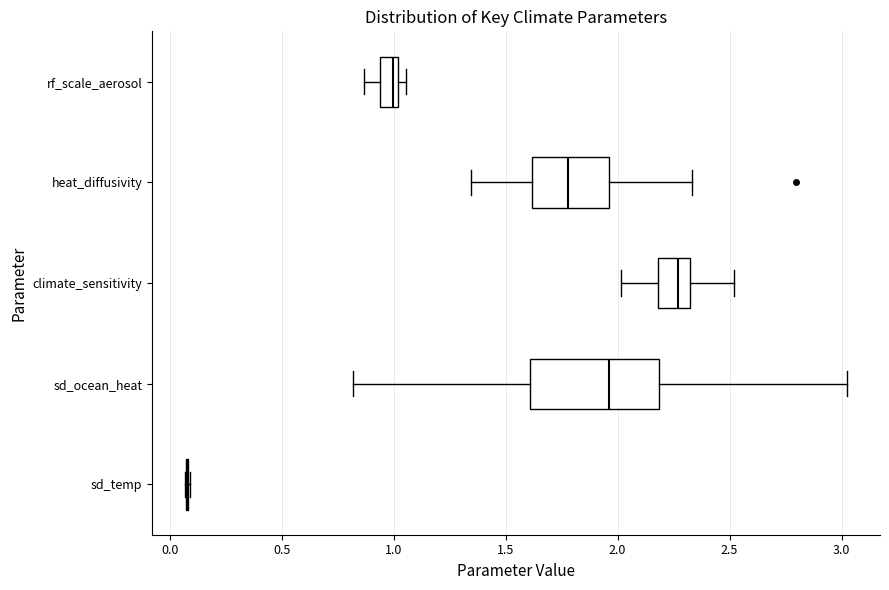

Reading bottom to top, transcribe this box plot: for each box, give where its median line is, the range the box spans, and where its two whiskers end, as read against the x-axis. The values are not printed on the chart, so give them approximately, as read against the axis.

sd_temp: box collapsed to a line at 0.10, whiskers 0.05 to 0.10
sd_ocean_heat: median 1.95, box 1.60 to 2.20, whiskers 0.80 to 3.00
climate_sensitivity: median 2.25, box 2.20 to 2.35, whiskers 2.00 to 2.50
heat_diffusivity: median 1.80, box 1.60 to 1.95, whiskers 1.35 to 2.35
rf_scale_aerosol: median 1.00 (just left of the box's right edge), box 0.95 to 1.00, whiskers 0.85 to 1.05